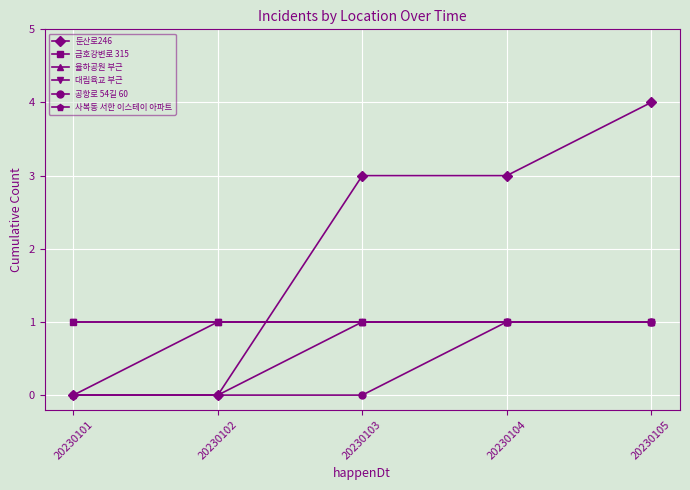

True or false: 둔산로246 has a value of 3 at 20230104.

True